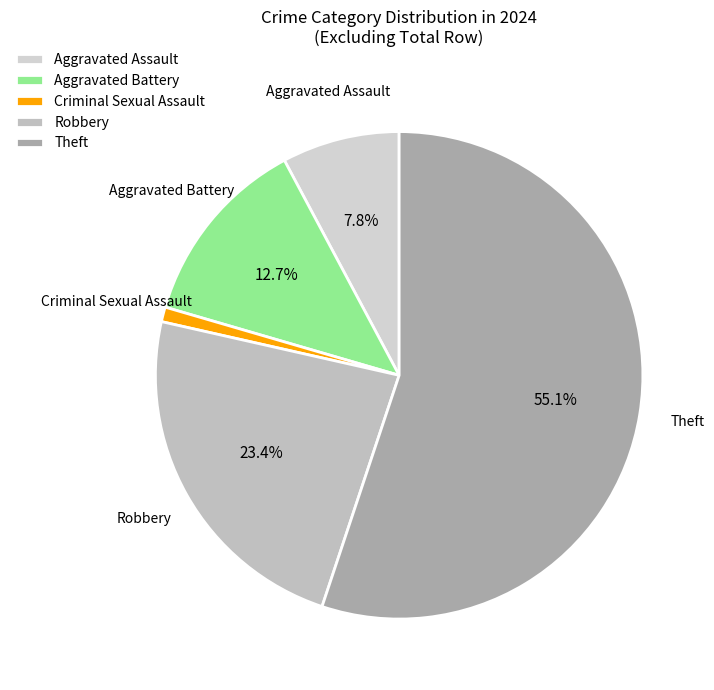

Which category has the smallest portion of the pie?

Criminal Sexual Assault